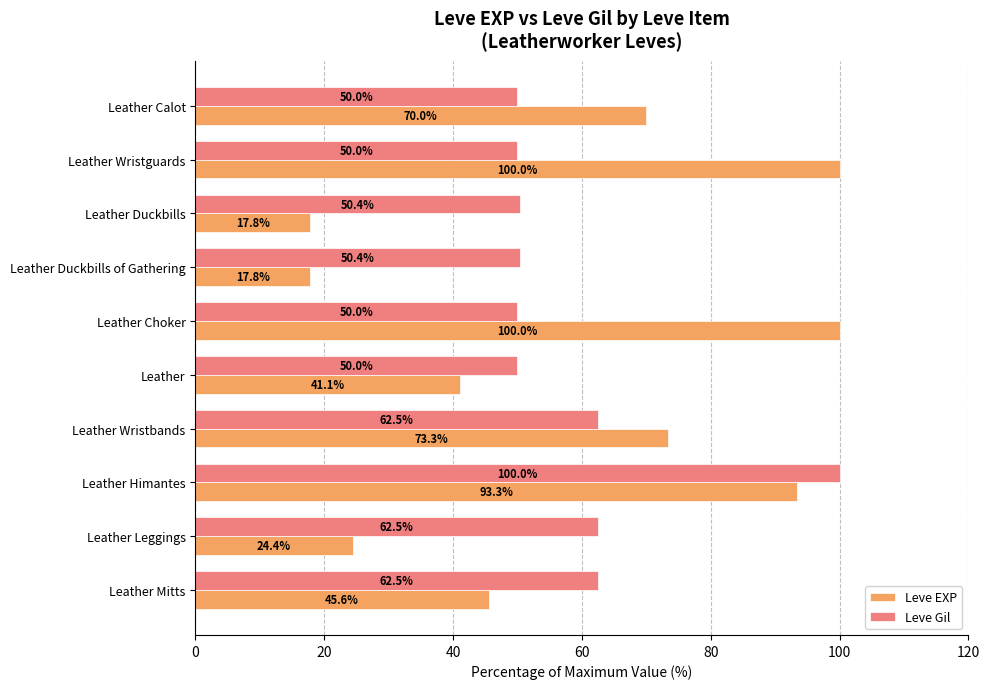

Is it true that Leve EXP equals 24.4 at Leather Leggings?

True